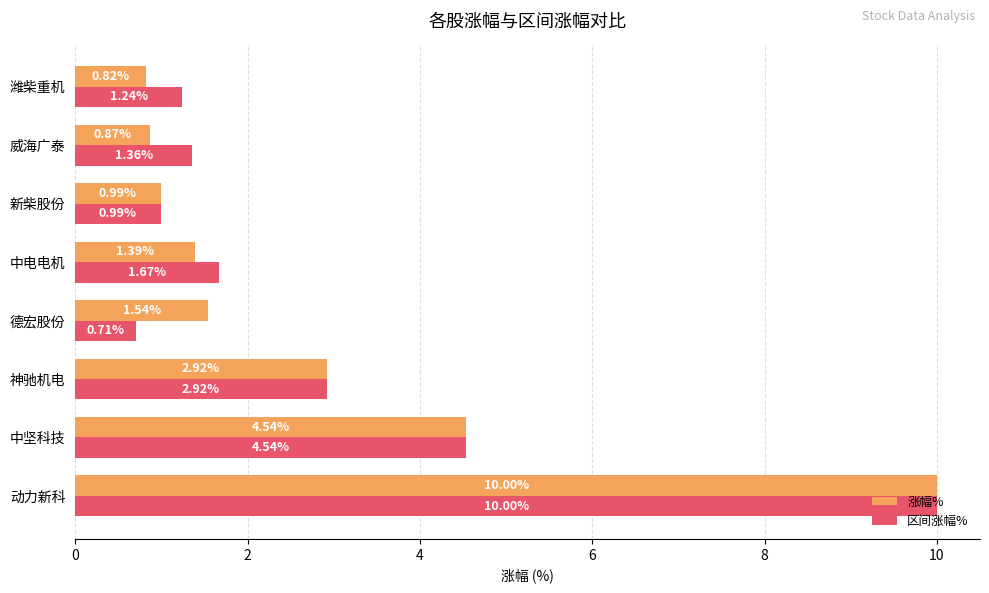

At 德宏股份, list the series in order from smallest to largest.

区间涨幅%, 涨幅%